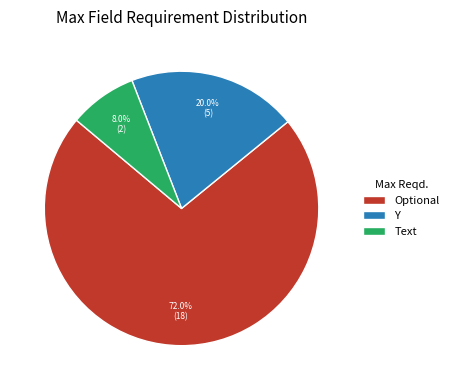

Is the sum of Optional and Text greater than half?

Yes